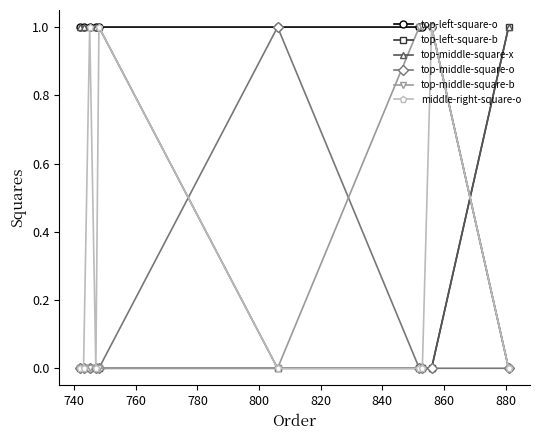

What is the value of the top-left-square-o point at the 9th from the left?

1